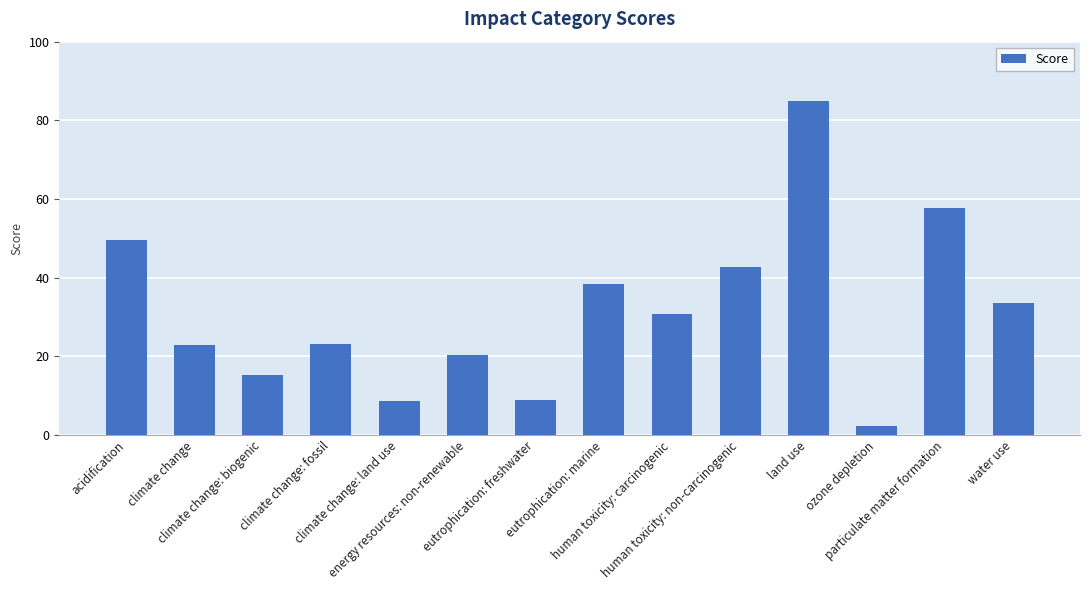

What is the difference between the values at human toxicity: non-carcinogenic and human toxicity: carcinogenic?

11.9